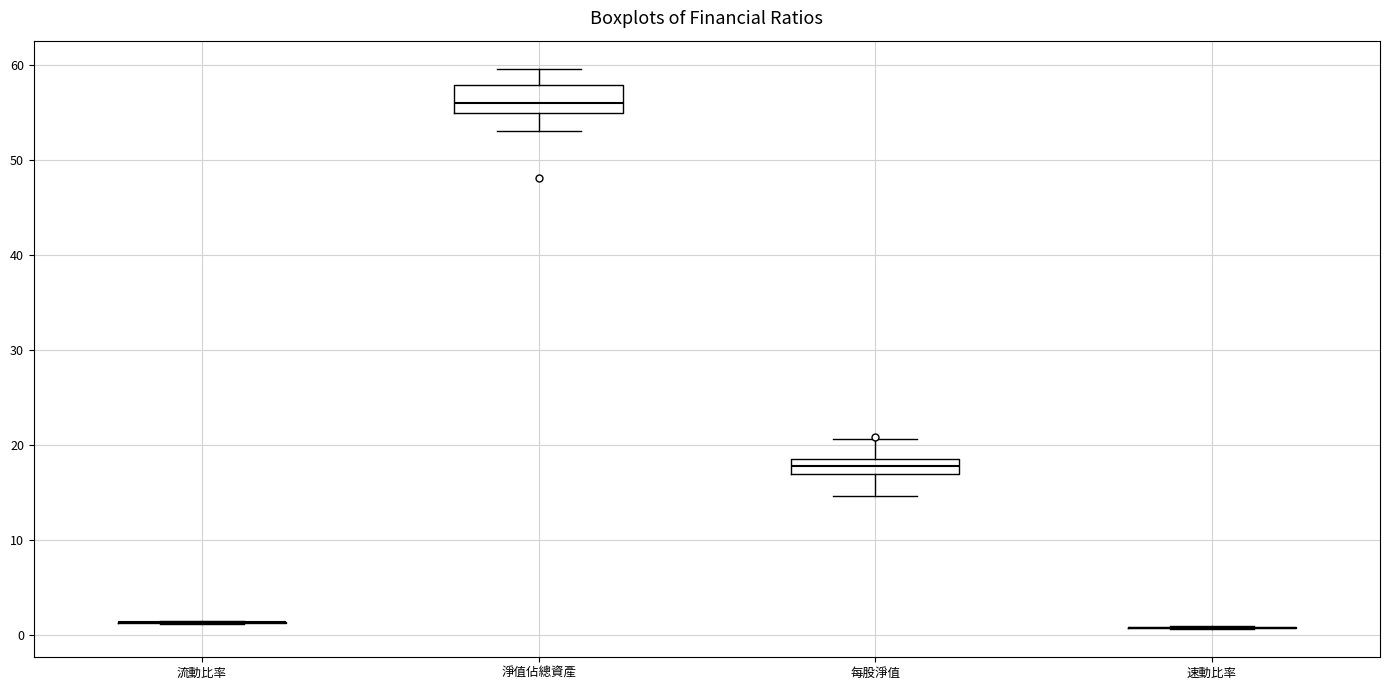

Which box is the tallest, from its lower edge to its upper edge?

淨值佔總資產